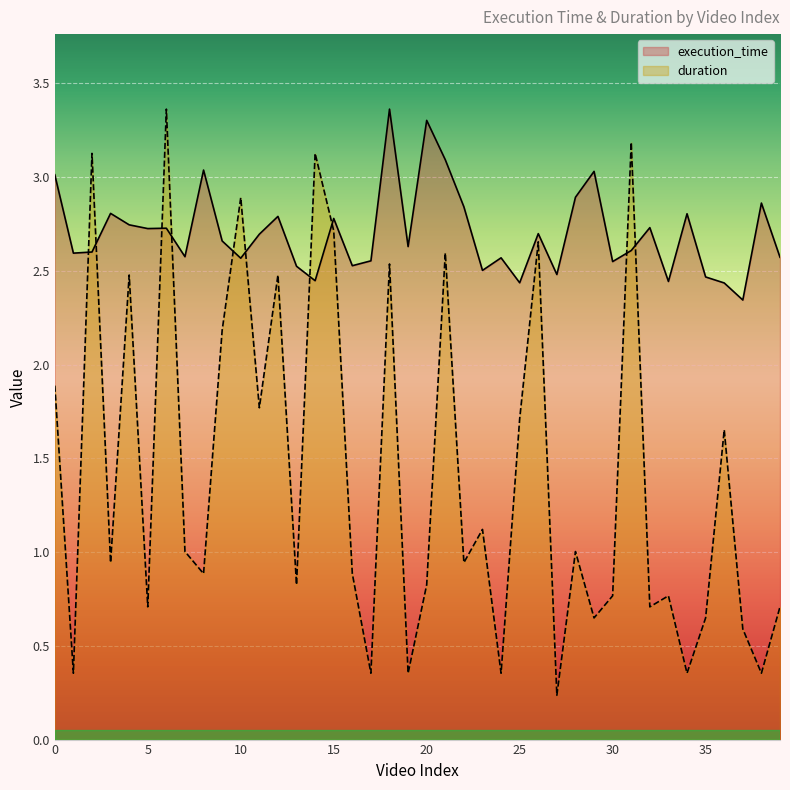

Which series ends up on top after the final intersection of execution_time and duration?

execution_time